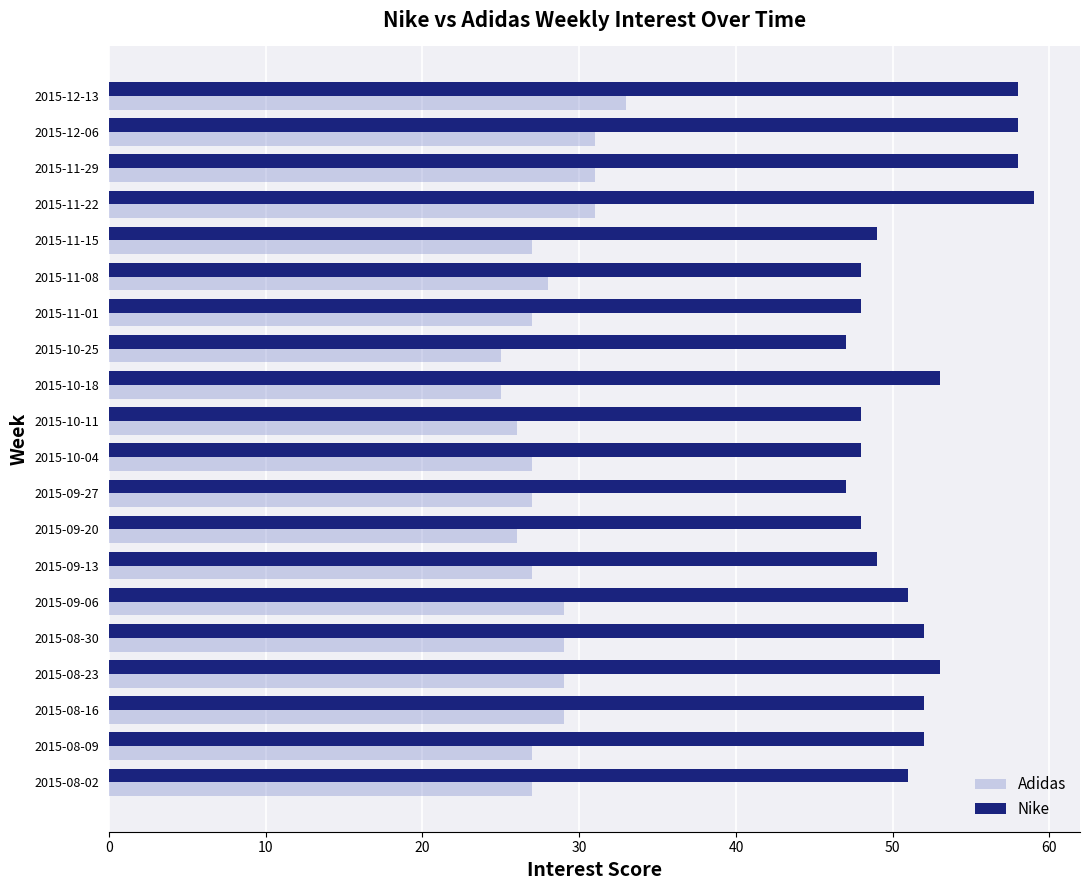

What is the sum of all Nike values?

1029